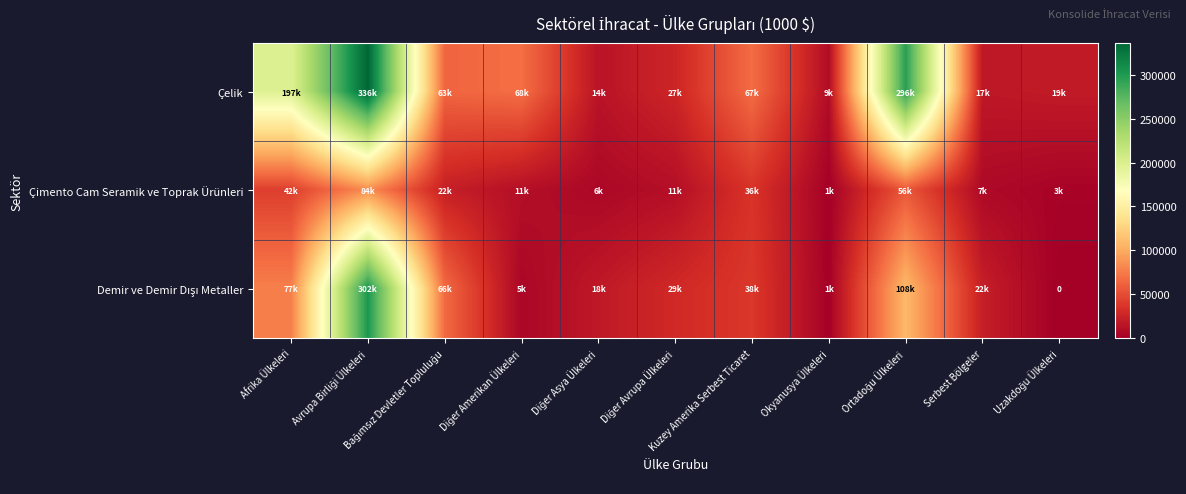

Is it true that Çelik equals 336314.1 at Avrupa Birliği Ülkeleri?

True